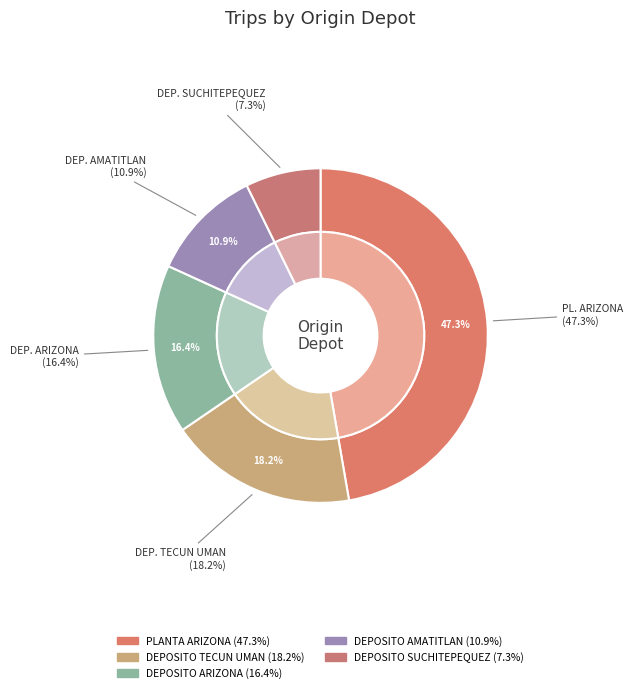

How many slices are in this pie chart?

5